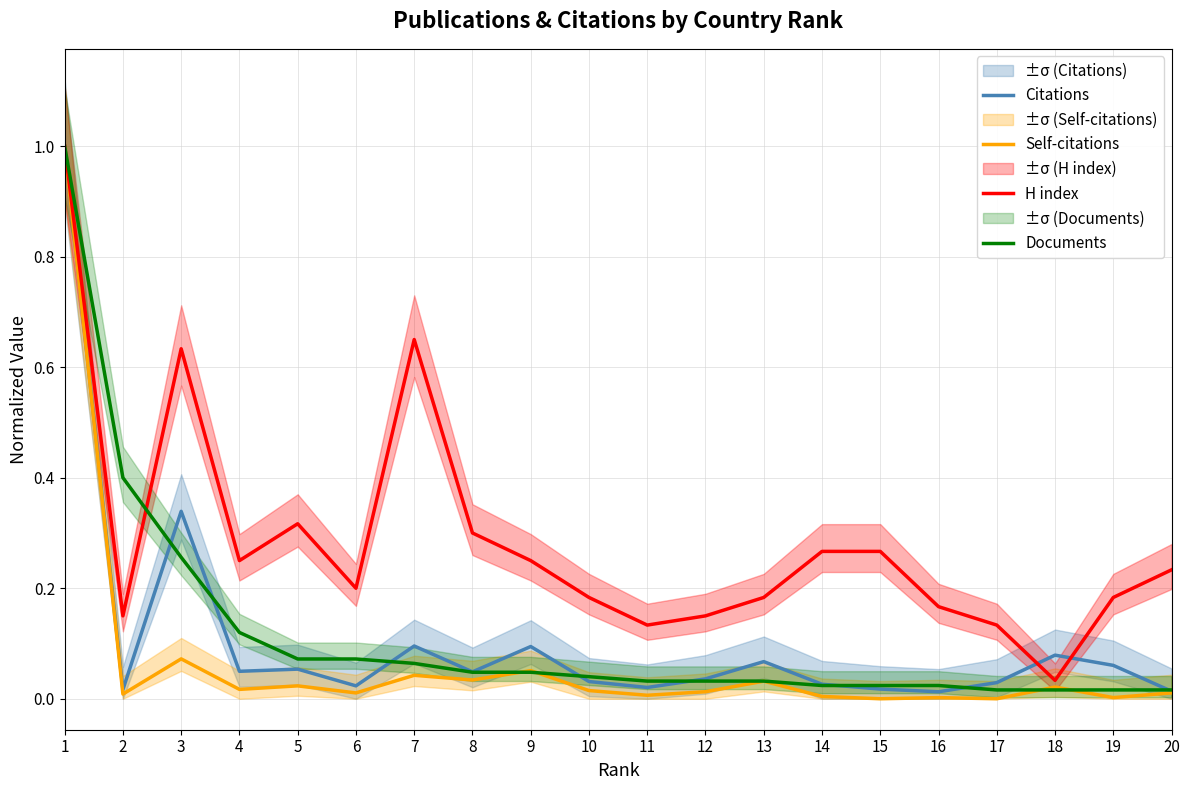

Reading right to left, what are all the values shown in this chart?

Citations: 0.0	0.1	0.1	0.0	0.0	0.0	0.0	0.1	0.0	0.0	0.0	0.1	0.0	0.1	0.0	0.1	0.0	0.3	0.0	1.0
Self-citations: 0.0	0.0	0.0	0.0	0.0	0.0	0.0	0.0	0.0	0.0	0.0	0.1	0.0	0.0	0.0	0.0	0.0	0.1	0.0	1.0
H index: 0.2	0.2	0.0	0.1	0.2	0.3	0.3	0.2	0.1	0.1	0.2	0.2	0.3	0.7	0.2	0.3	0.2	0.6	0.1	1.0
Documents: 0.0	0.0	0.0	0.0	0.0	0.0	0.0	0.0	0.0	0.0	0.0	0.0	0.0	0.1	0.1	0.1	0.1	0.3	0.4	1.0